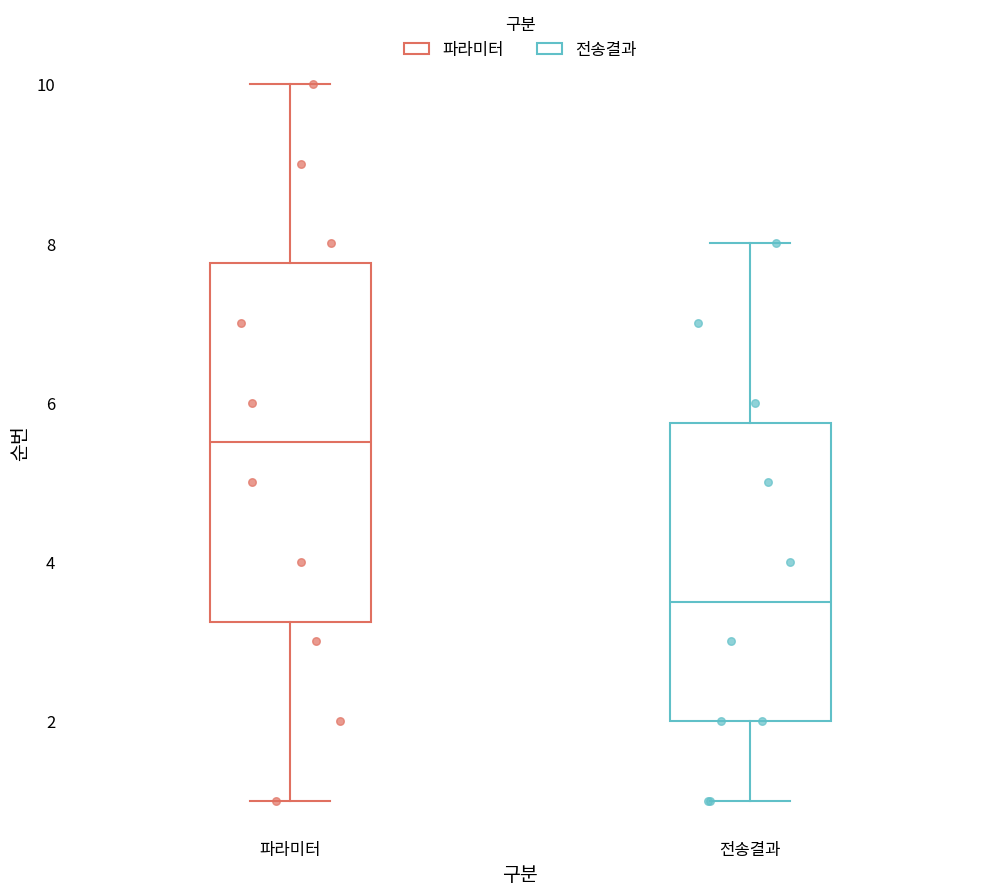

Reading left to right, read every box against the y-axis: the position of its median line, the range the box covers, and the ends of its whiskers. The values are not printed on the chart, so give them approximately, as read against the axis.

파라미터: median 5.6, box 3.2 to 7.8, whiskers 1.0 to 10.0
전송결과: median 3.6, box 2.0 to 5.8, whiskers 1.0 to 8.0